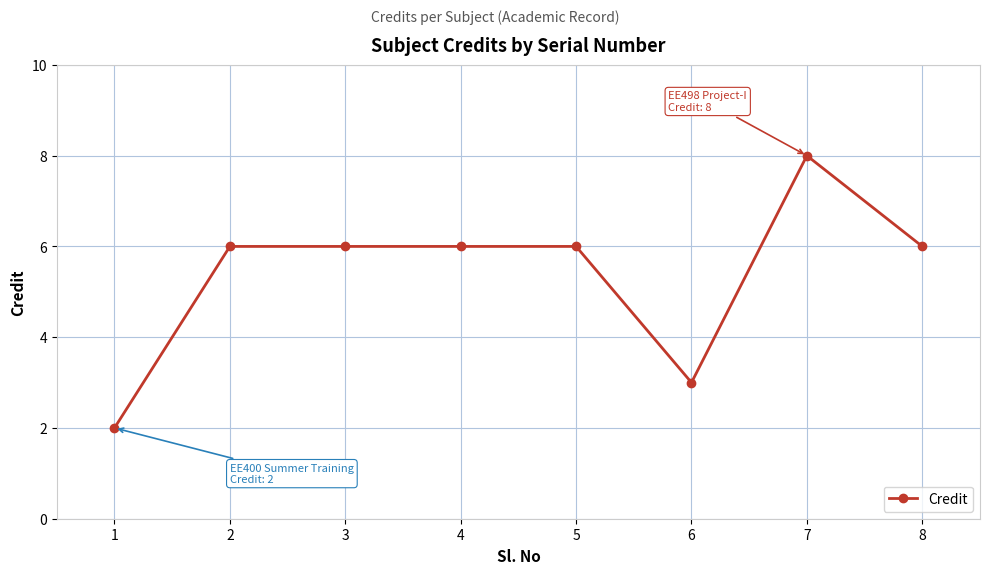

Reading right to left, what are all the values shown in this chart?

6	8	3	6	6	6	6	2